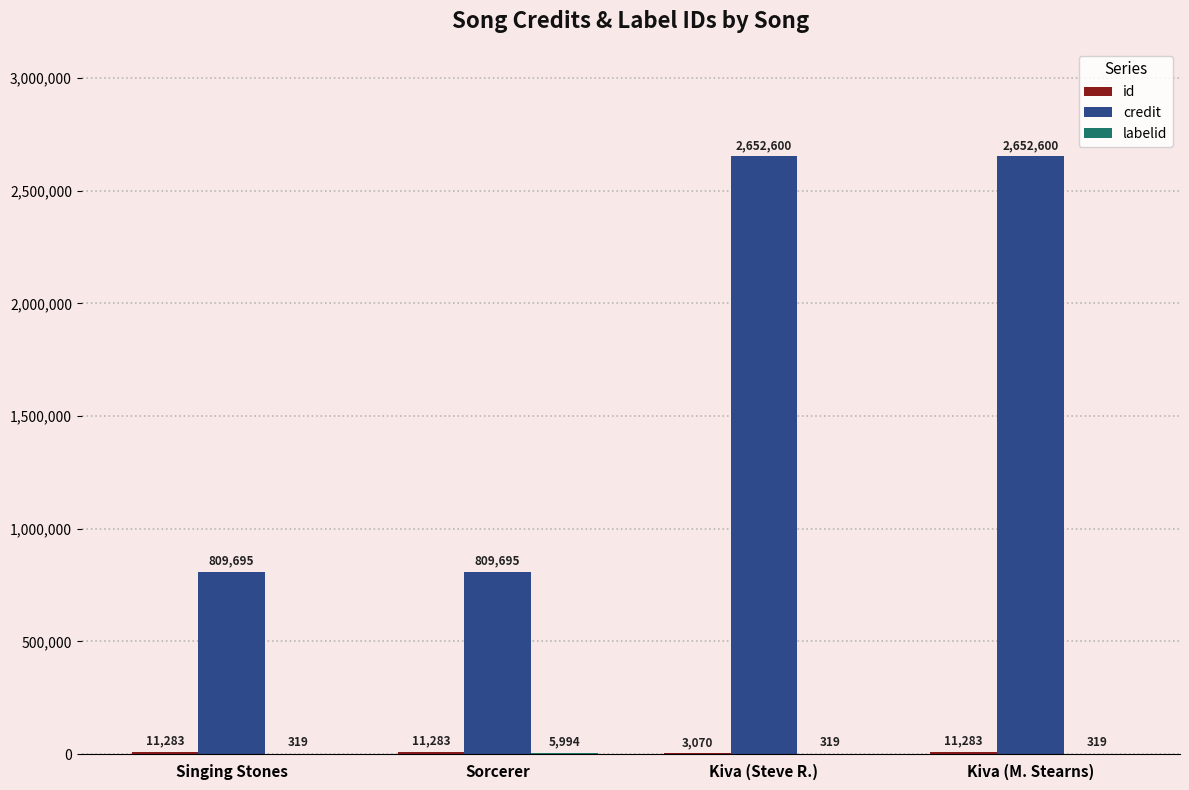

Is it true that credit equals 2652600 at Kiva (Steve R.)?

True